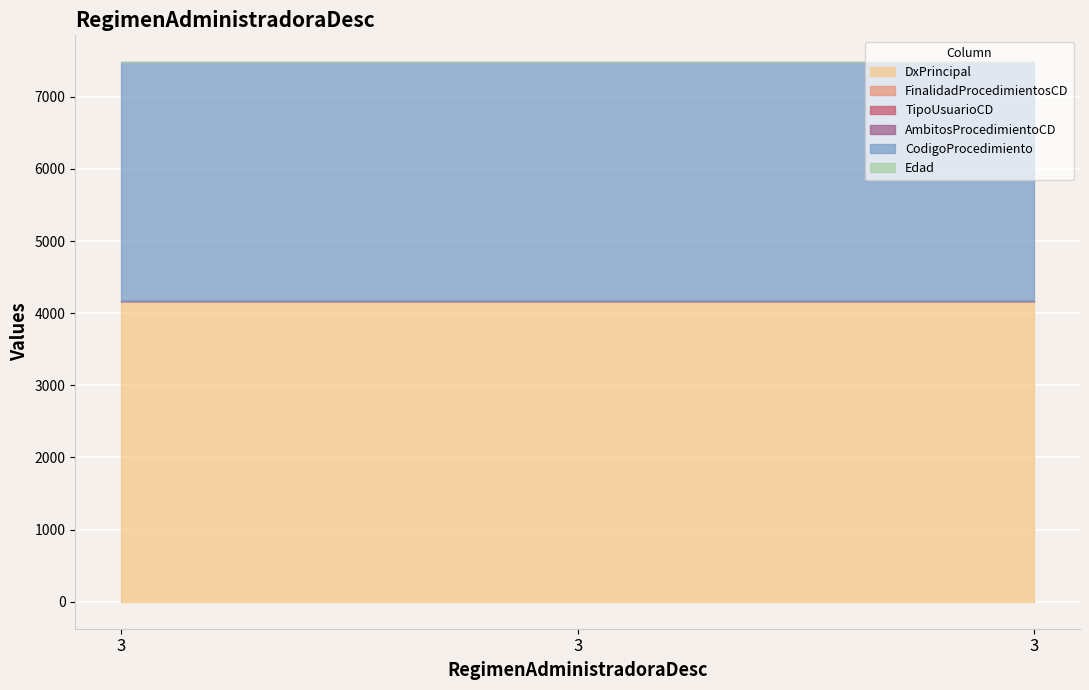

What is the approximate value of TipoUsuarioCD at 3?

2